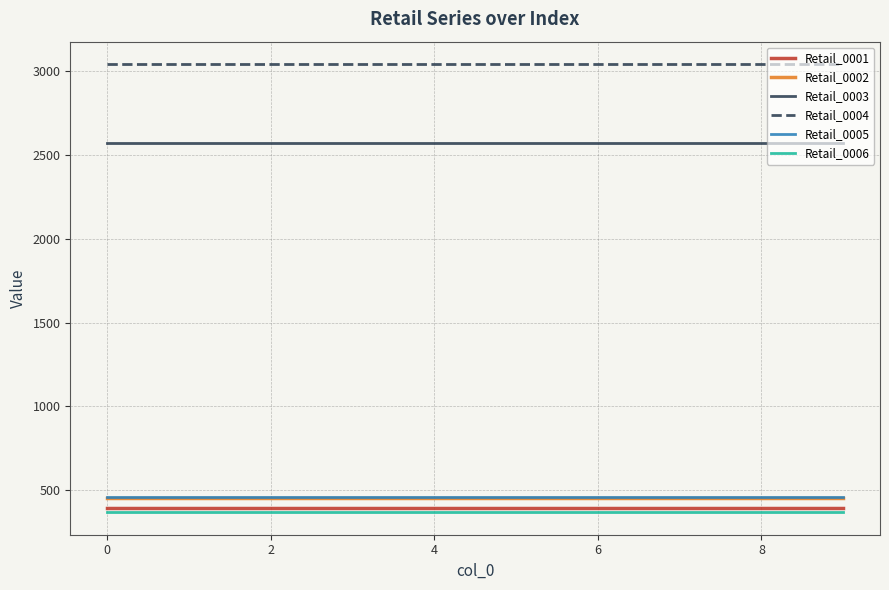

What is the highest value of the Retail_0005 series?

458.8